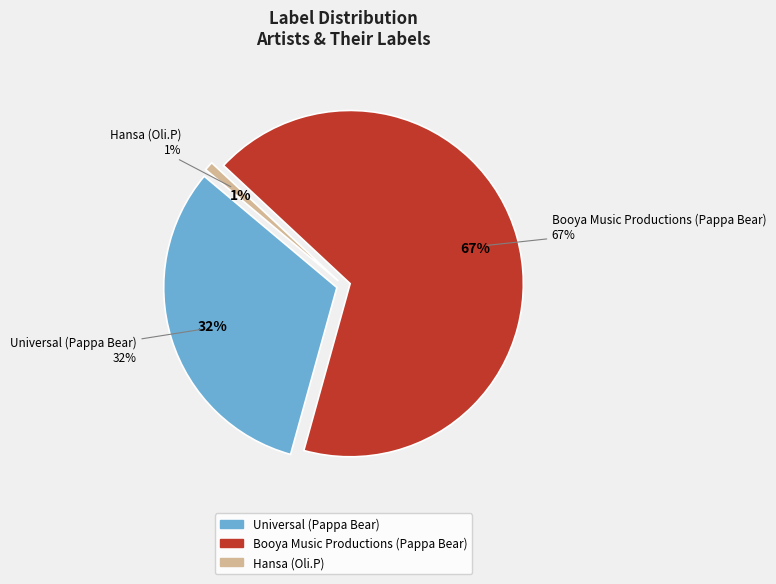

Which slice represents more than half of the pie?

Booya Music Productions (Pappa Bear)